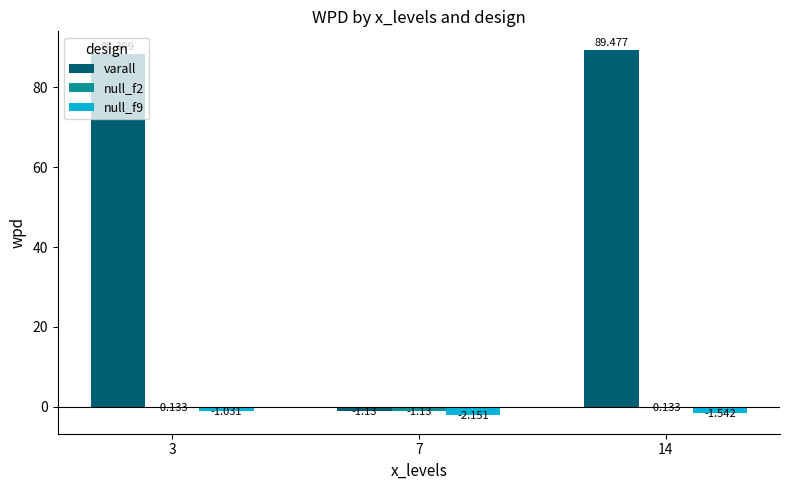

Which series has the widest spread of values?

varall